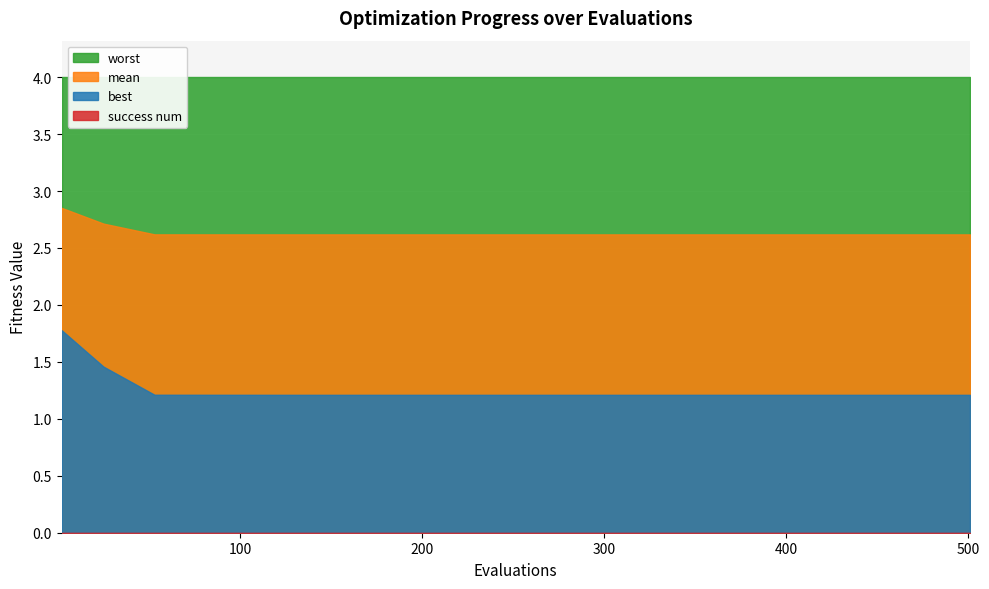

What is the lowest value of the mean series?

2.6